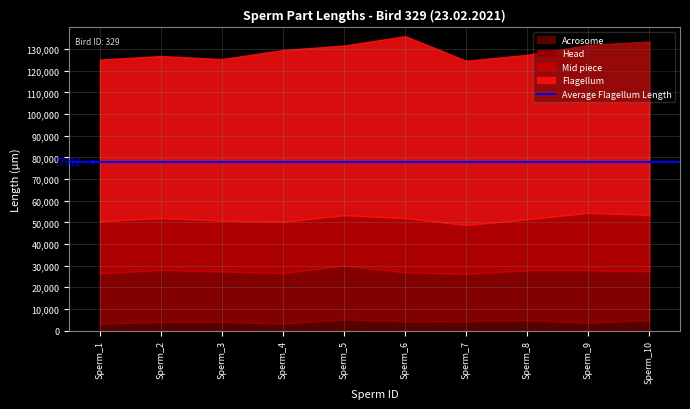

At which category does Acrosome reach its first local valley?

Sperm_4